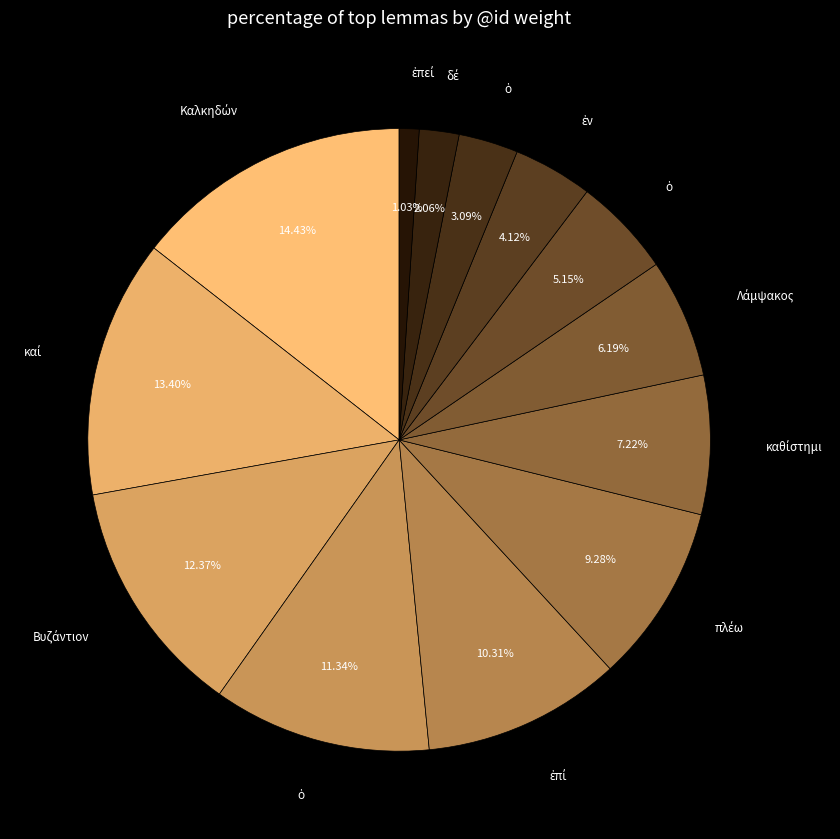

Which category has the smallest portion of the pie?

ἐπεί